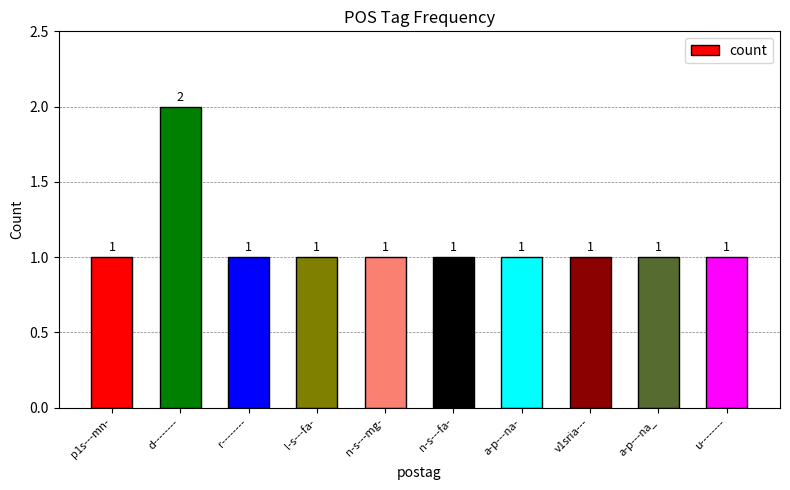

Reading right to left, what are all the values shown in this chart?

1	1	1	1	1	1	1	1	2	1